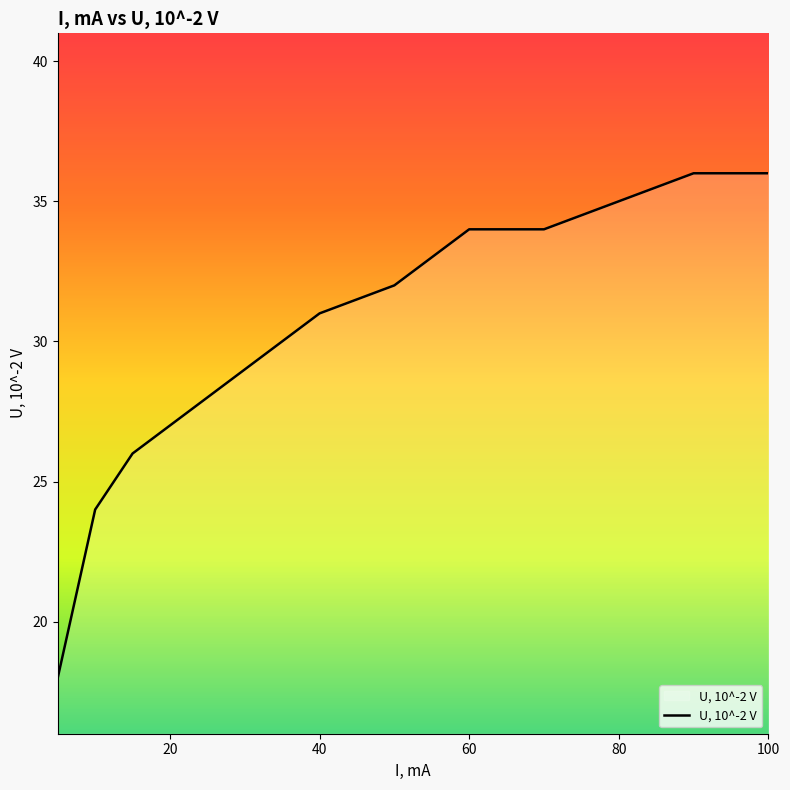

What is the greatest value displayed?

36